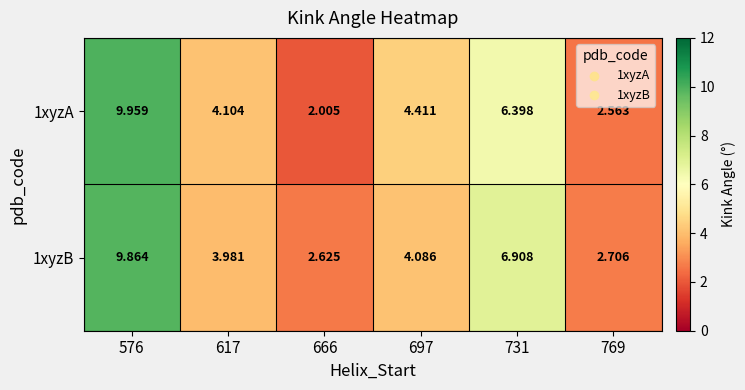

Is the value of 1xyzB at 666 greater than the value of 1xyzA at 731?

No